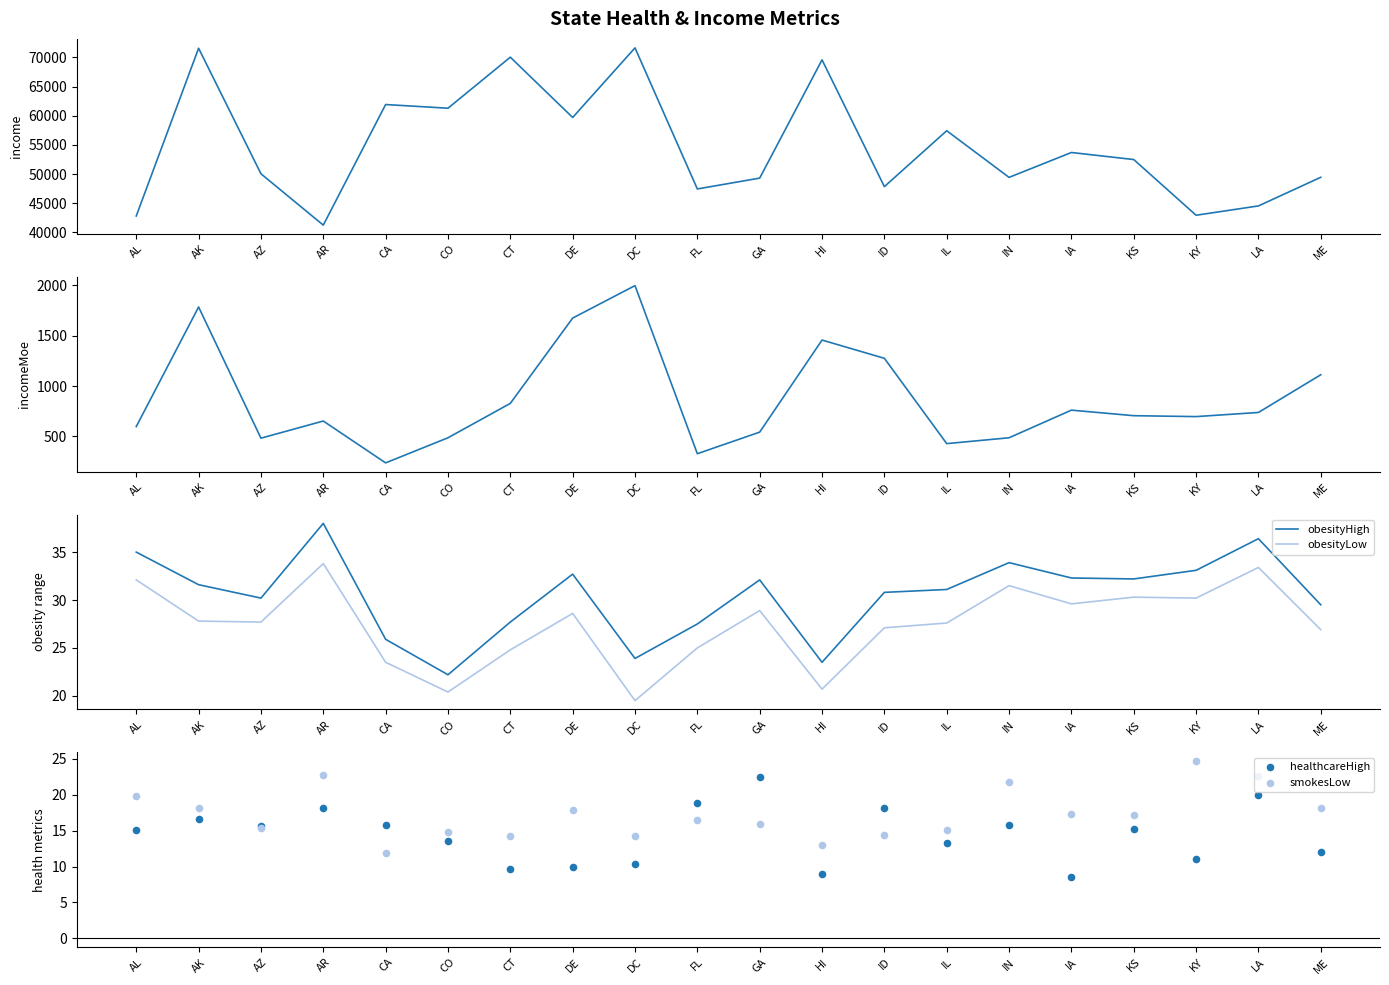

What is the total value across all series at ME?

50660.5